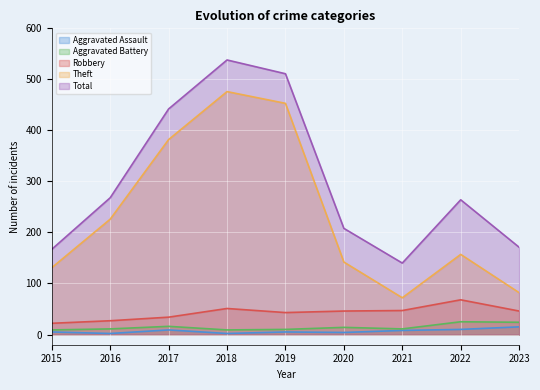

What is the approximate value of Theft at 2017?

382